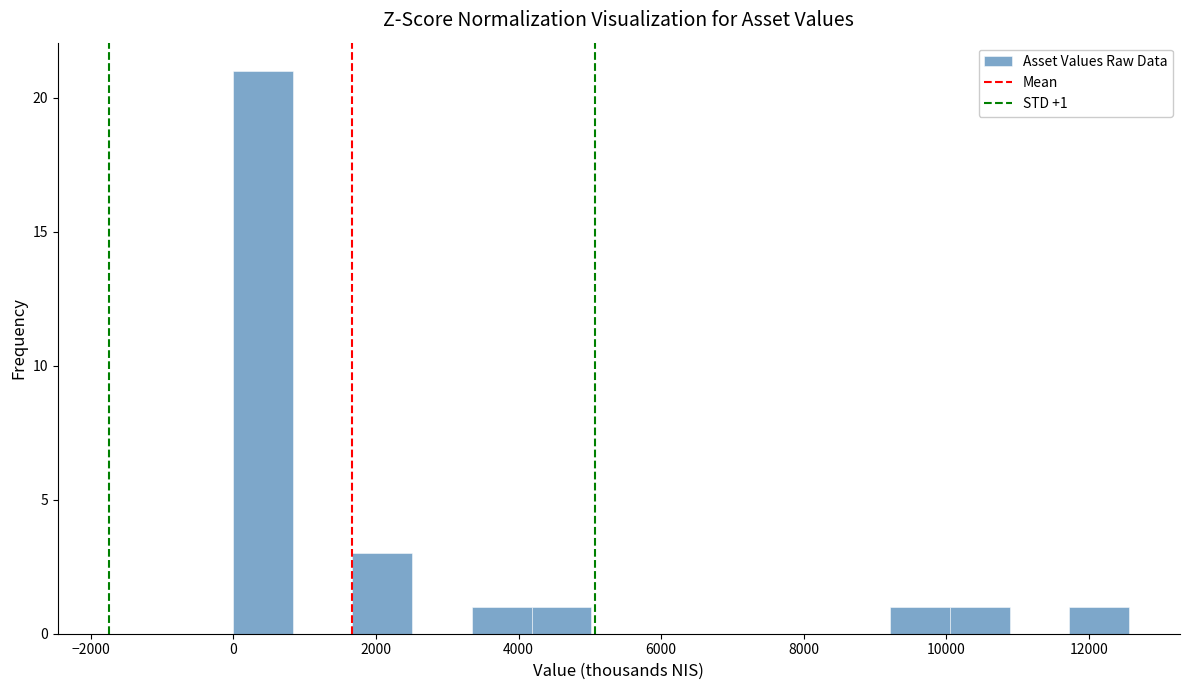

Which range on the x-axis has the tallest bar?

0 to 800